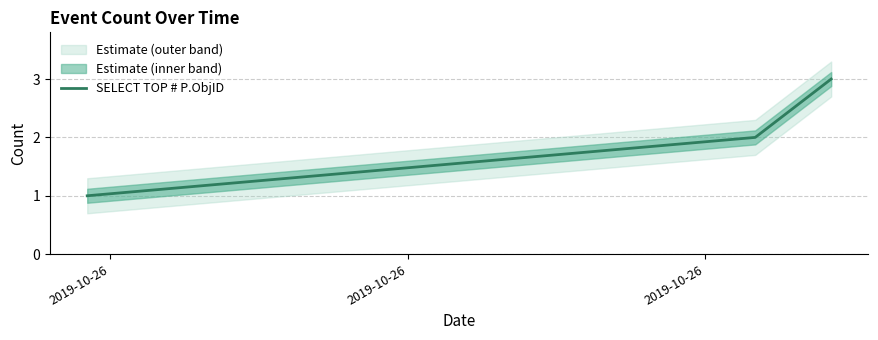

What is the highest value of the SELECT TOP # P.ObjID series?

3